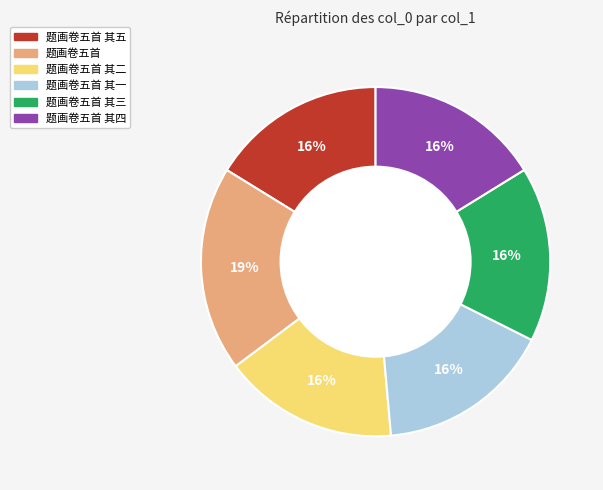

How many segments does this pie chart have?

6